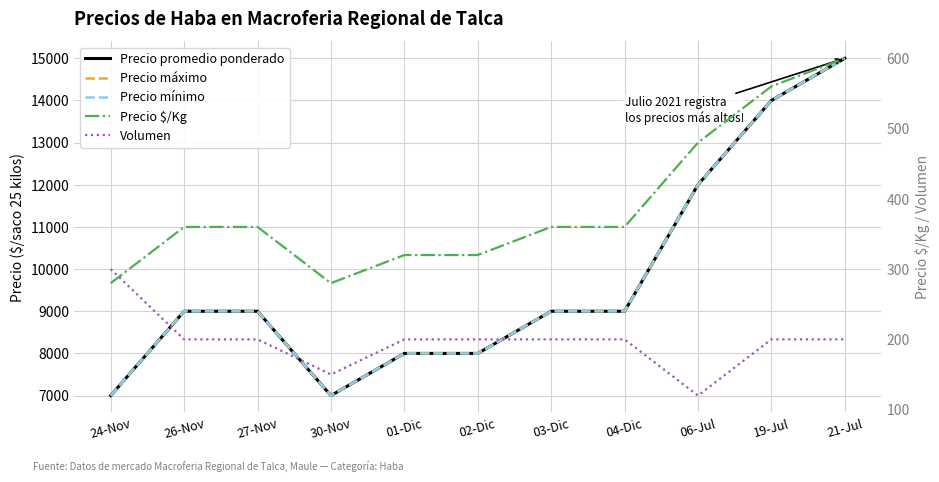

What are all the series names shown in the legend?

Precio promedio ponderado, Precio máximo, Precio mínimo, Precio $/Kg, Volumen